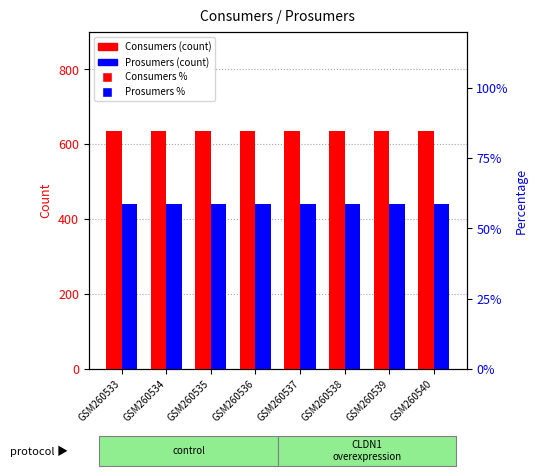

Between GSM260539 and GSM260535, which is larger?

GSM260539